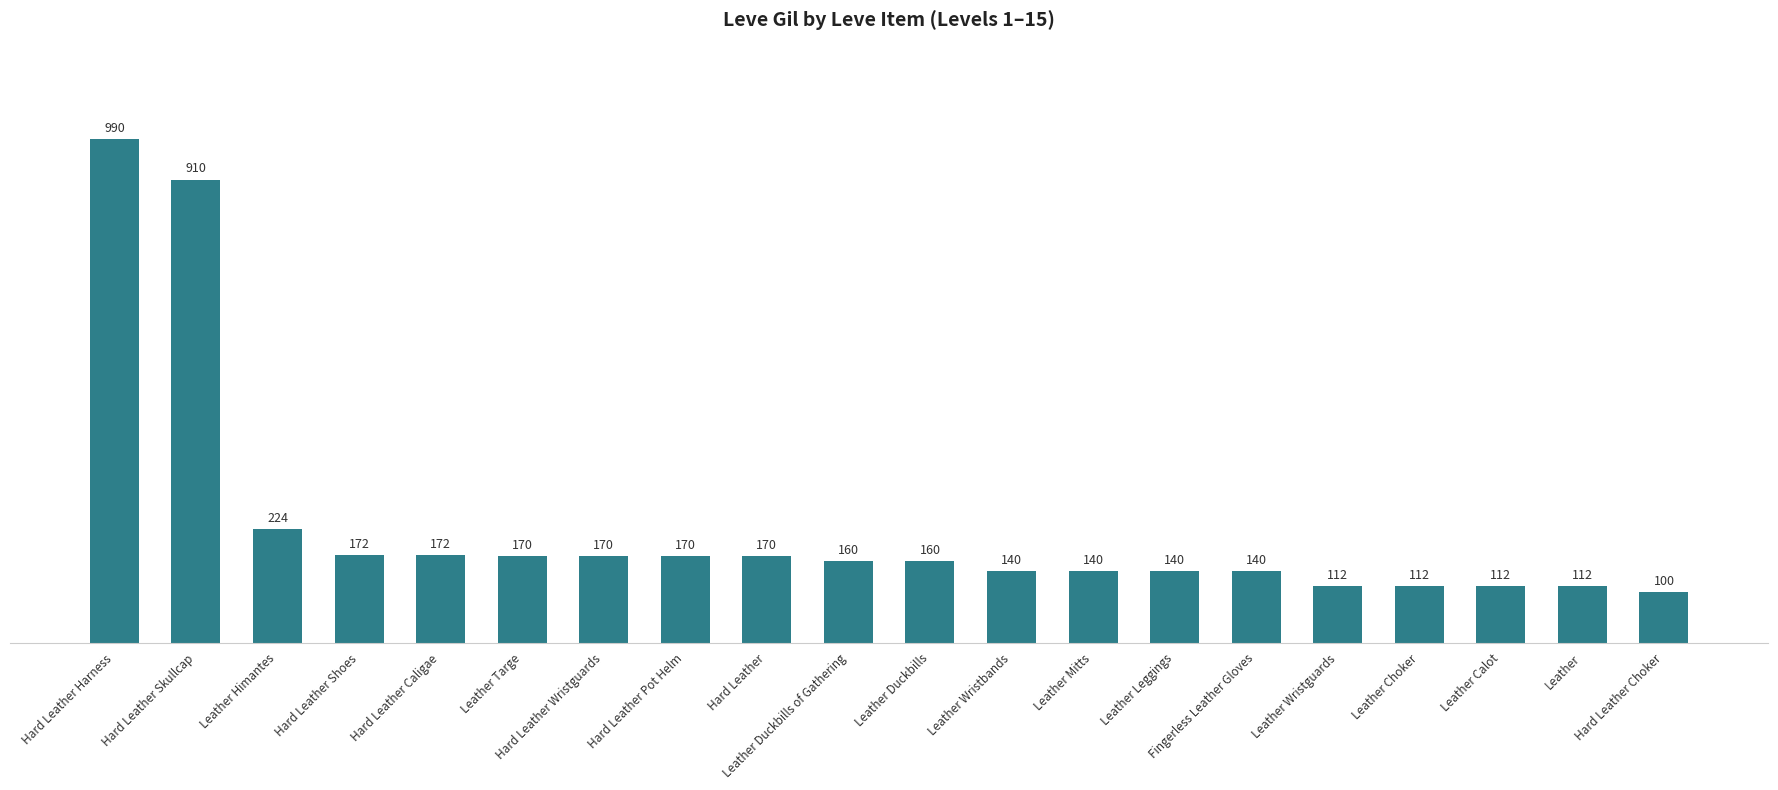

What is the value of the 17th bar from the left?

112